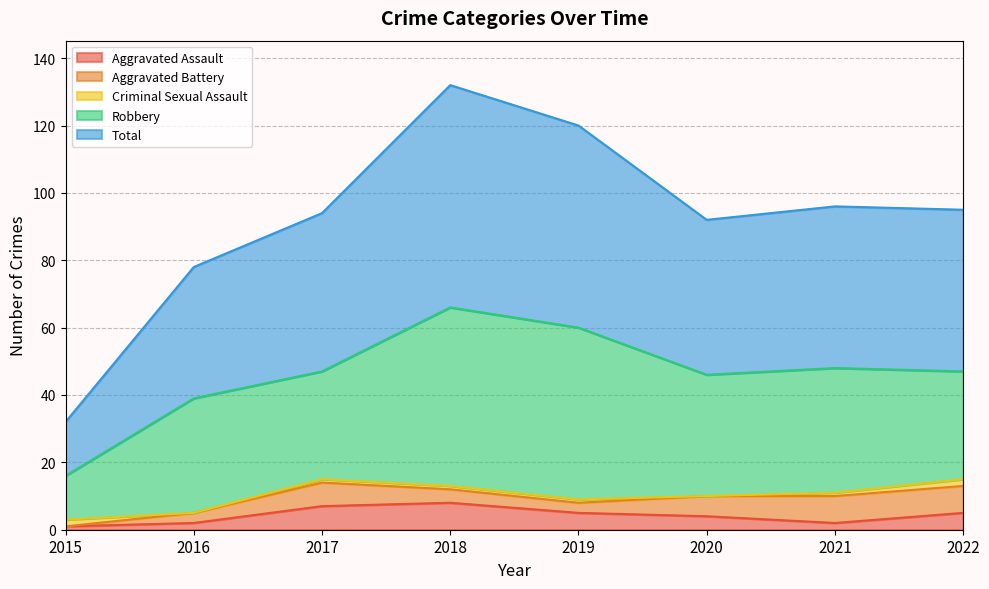

What is the spread (max minus min) of values at 2021?

47